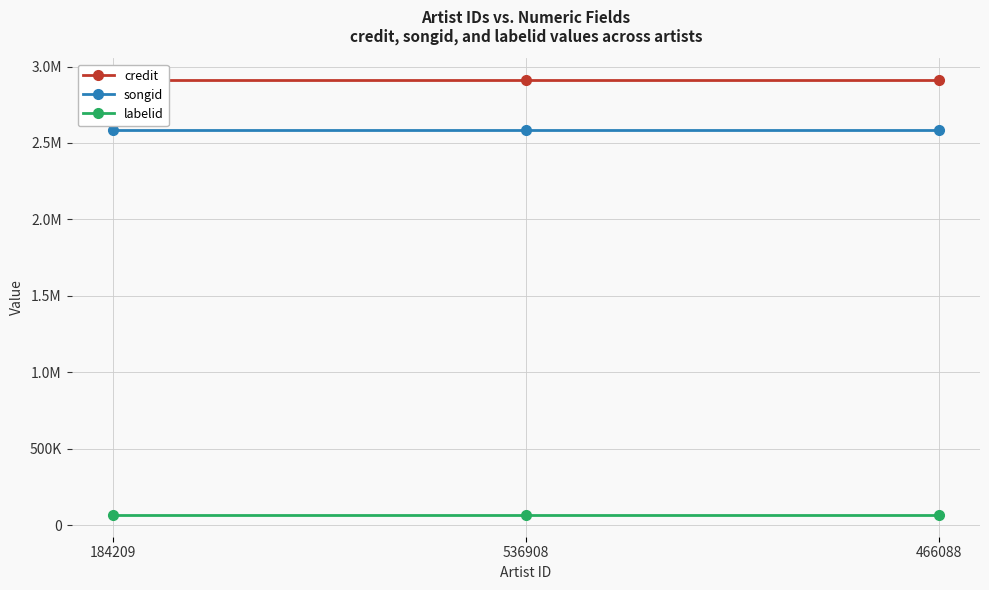

What is the average value of the songid series?

2585826